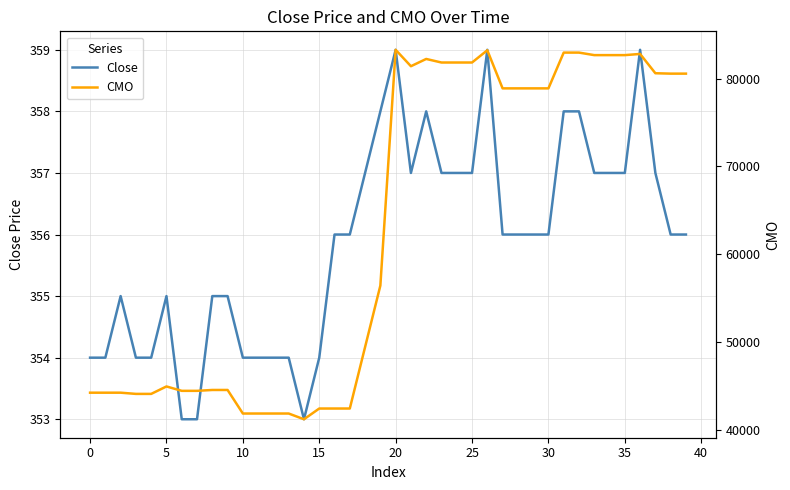

The CMO series shows 82954.5 at 31. True or false?

True